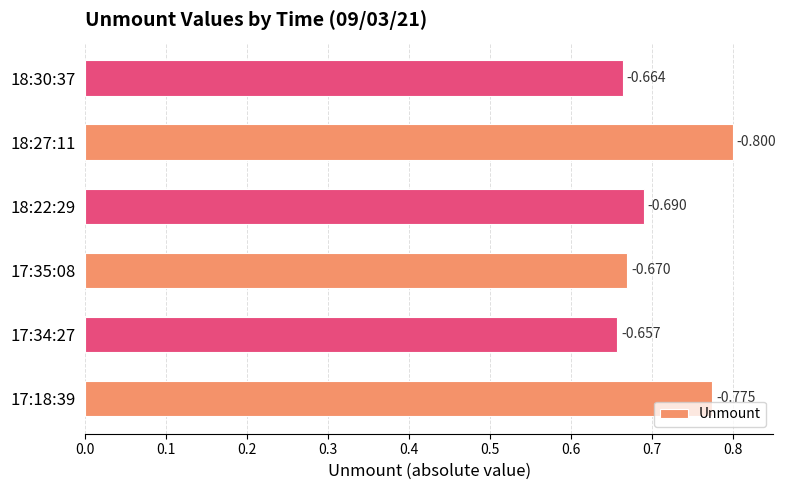

How many bars are there in total?

6